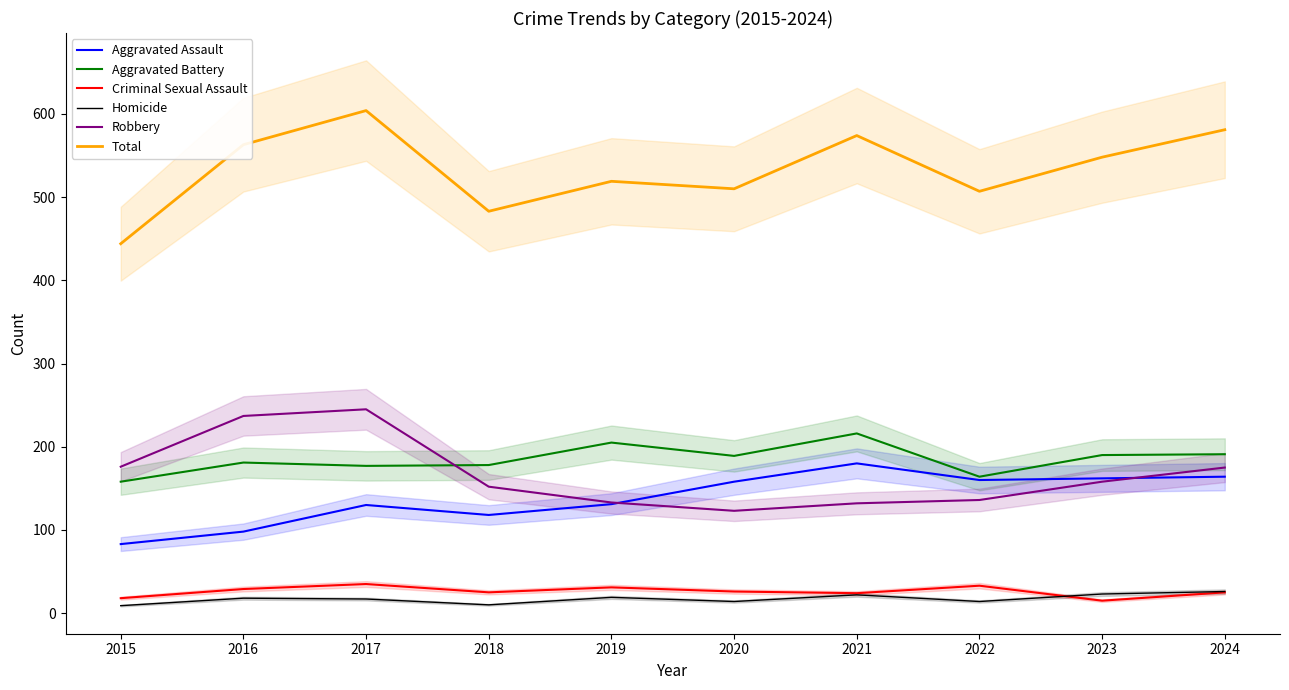

Where is the first local minimum for Criminal Sexual Assault?

2018